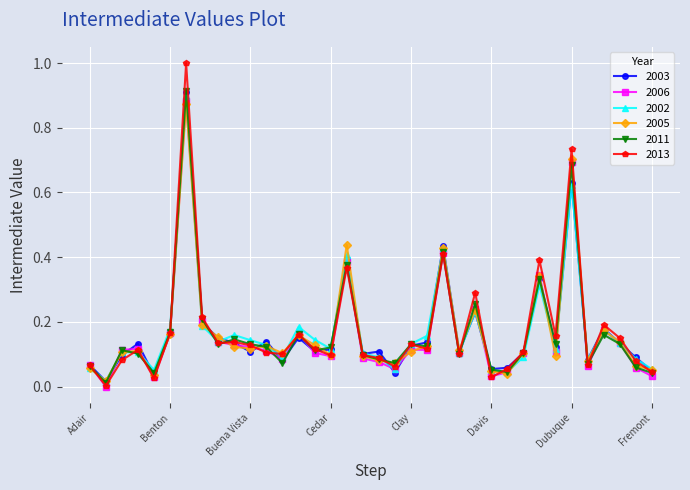

What is the sum of all 2011 values?

6.1